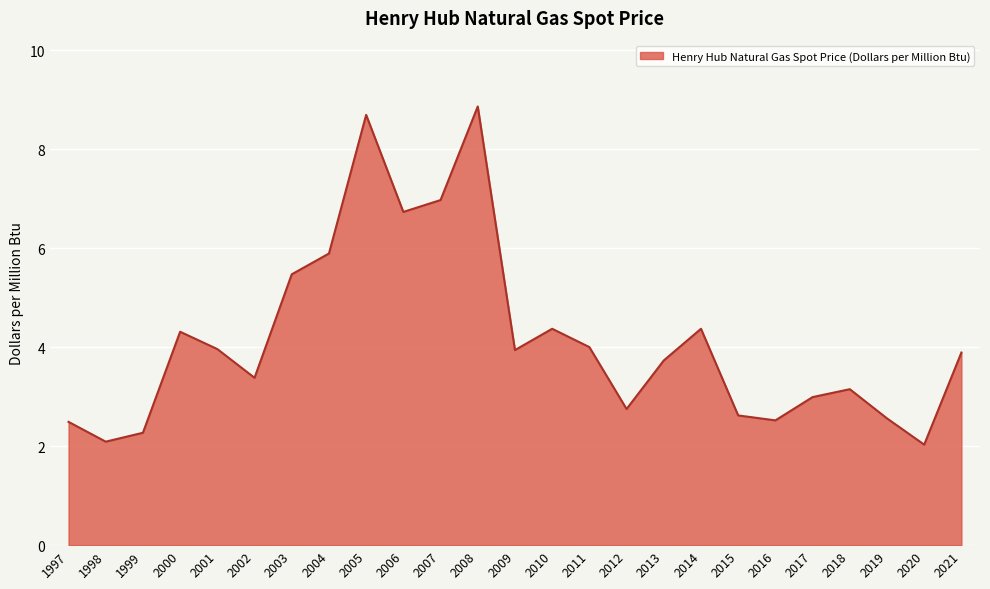

What is the greatest value displayed?

8.9